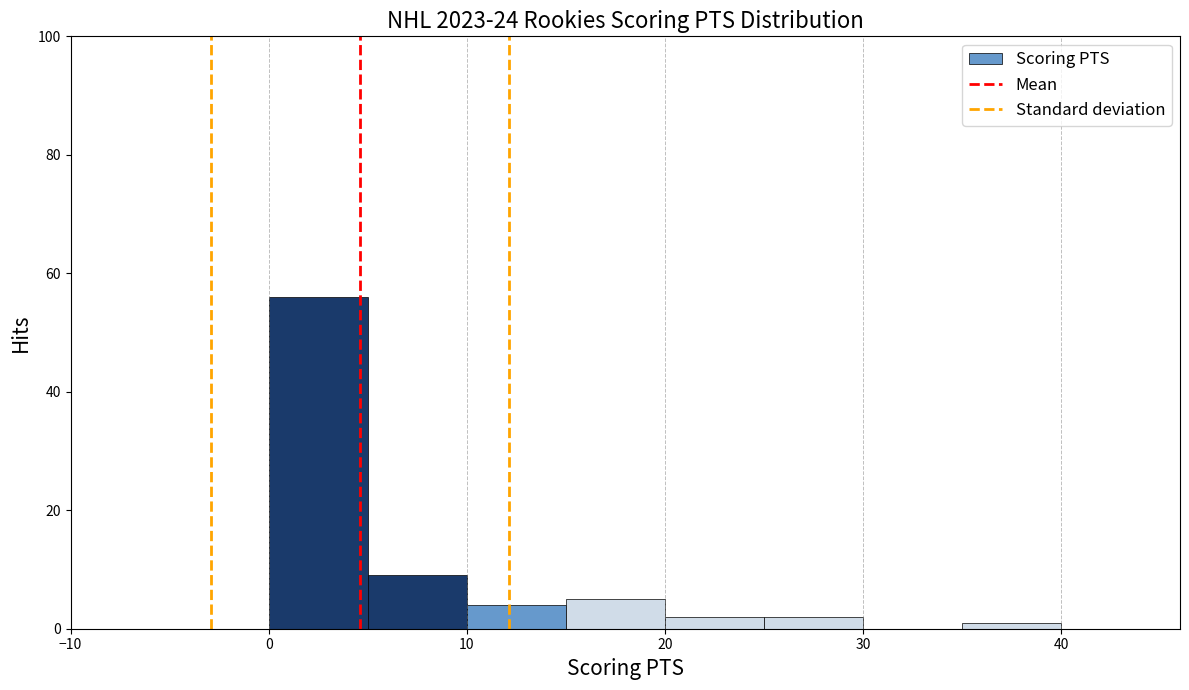

How tall is the bar that spans 5 to 10 on the x-axis? The values are not printed on the chart, so give them approximately, as read against the axis.

10